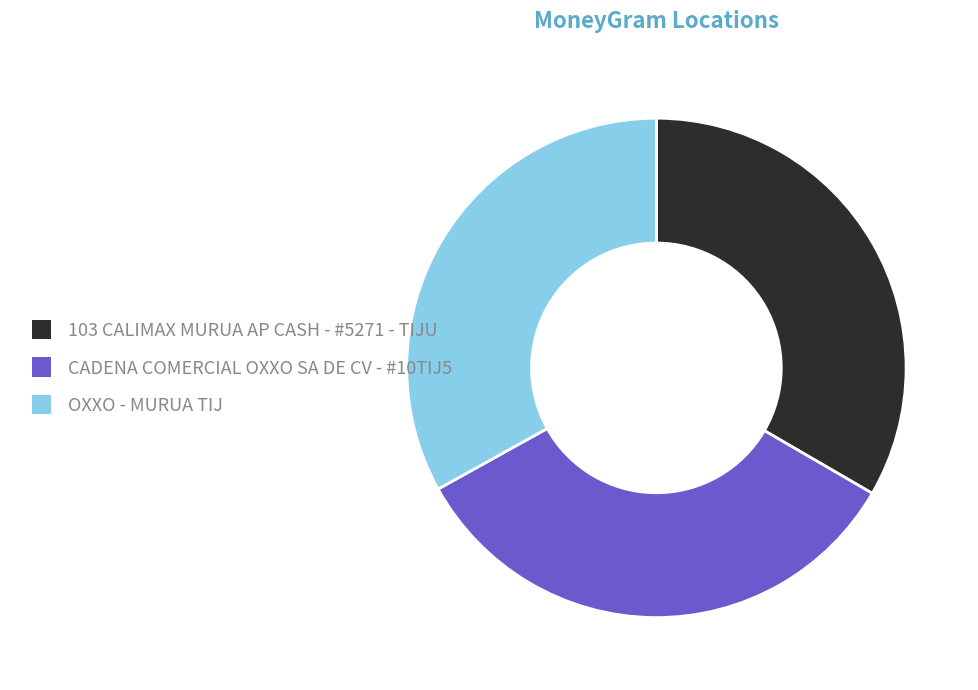

What is the ratio of the value at OXXO - MURUA TIJ to the value at CADENA COMERCIAL OXXO SA DE CV - #10TIJ5?

1.0